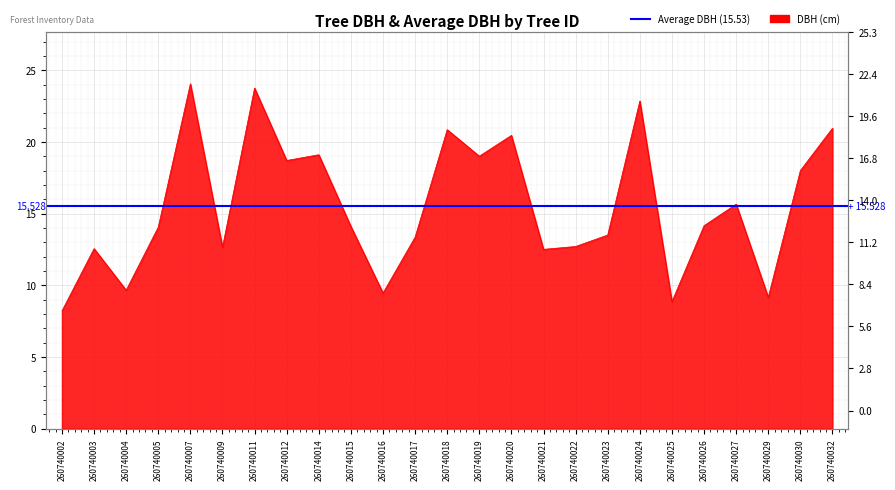

What is the smallest value displayed?

8.2